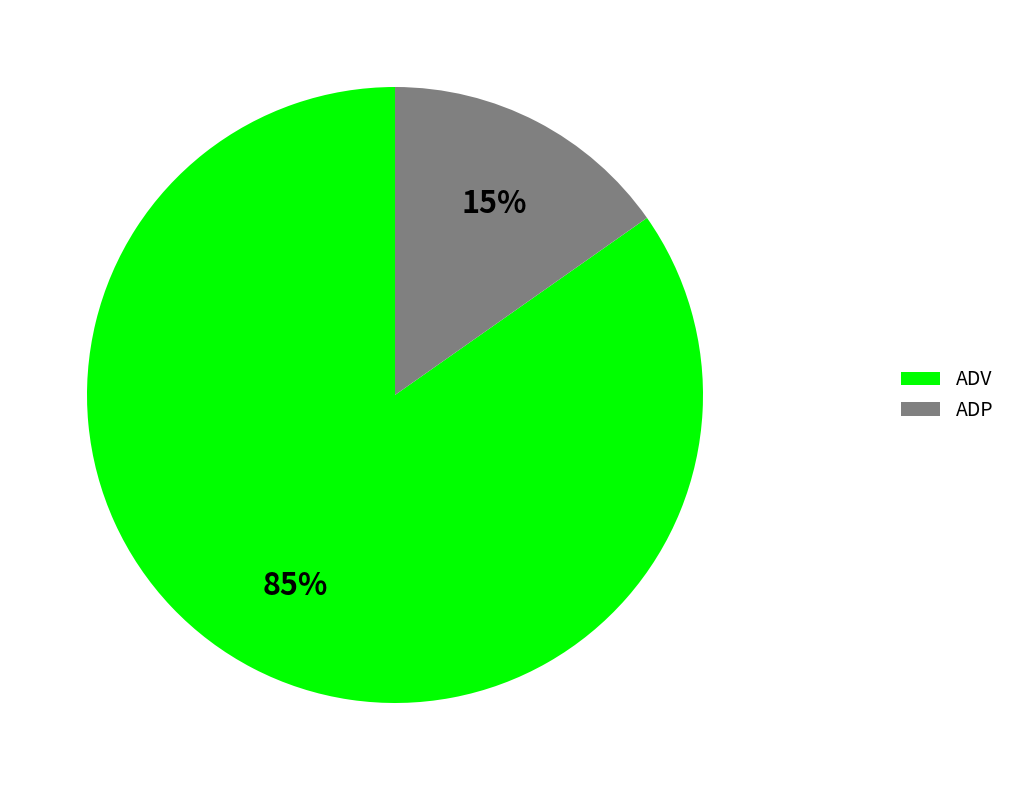

What is the majority slice?

ADV